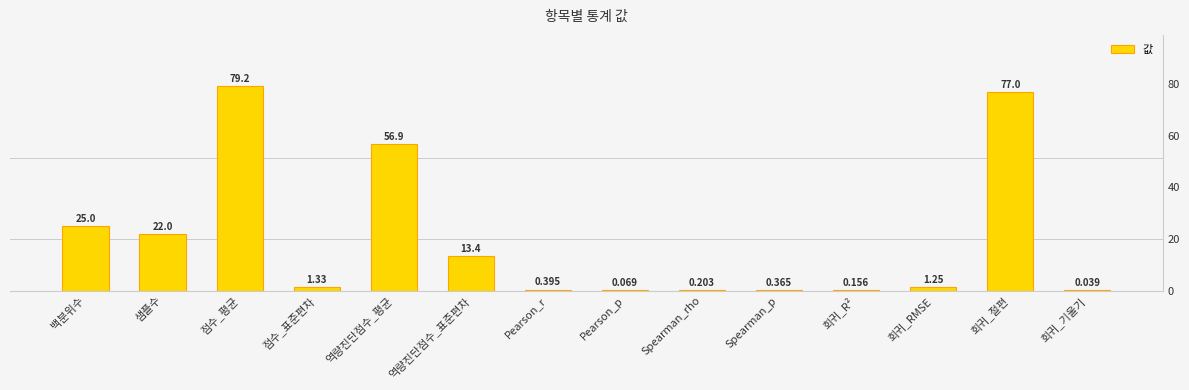

The chart shows a value of 7.0 at 백분위수. True or false?

False